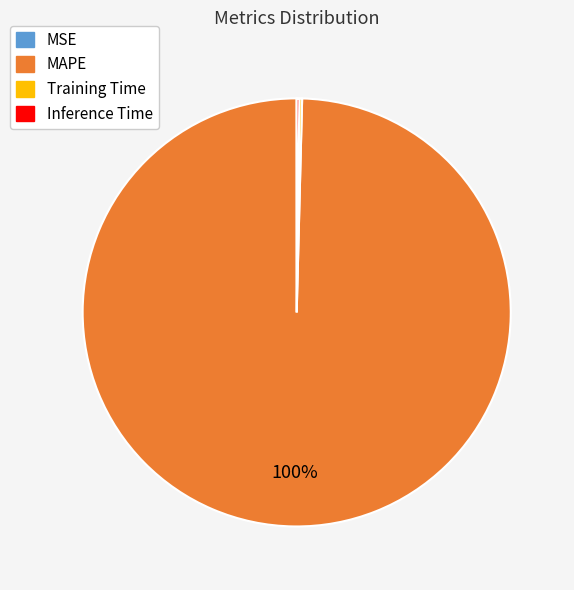

The MAPE slice represents 100% of the pie. True or false?

True